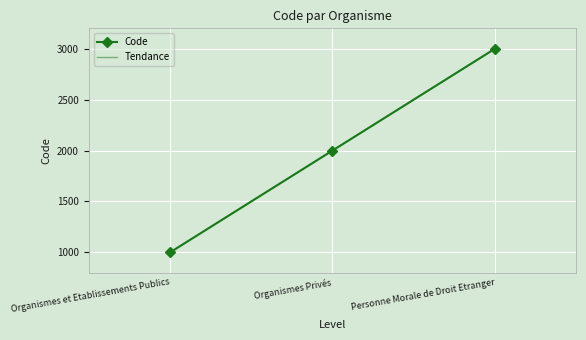

Rank the categories by value from highest to lowest.

Personne Morale de Droit Etranger, Organismes Privés, Organismes et Etablissements Publics